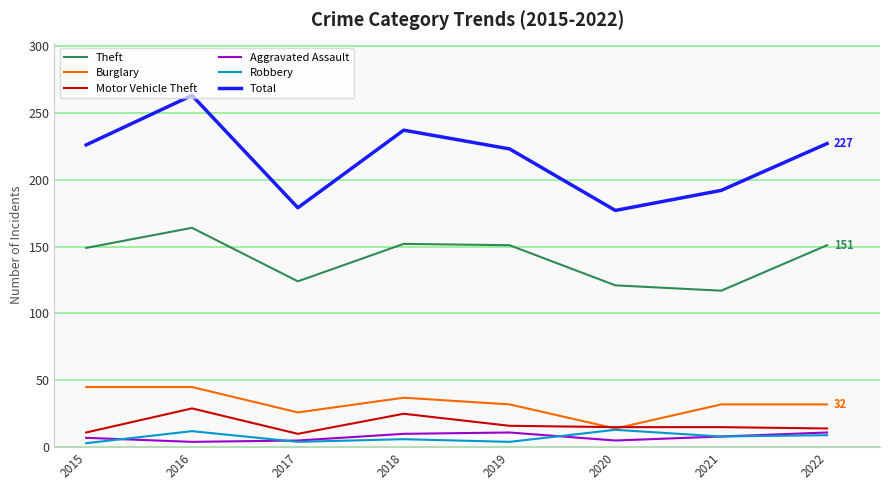

Where do Burglary and Motor Vehicle Theft first cross each other?

2019 and 2020